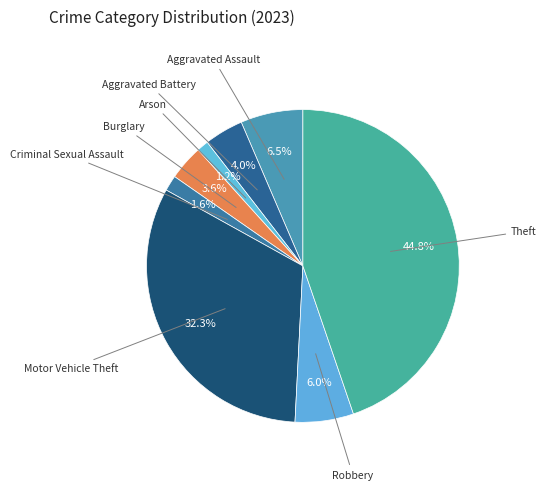

To the nearest percent, what portion does Robbery represent?

6%